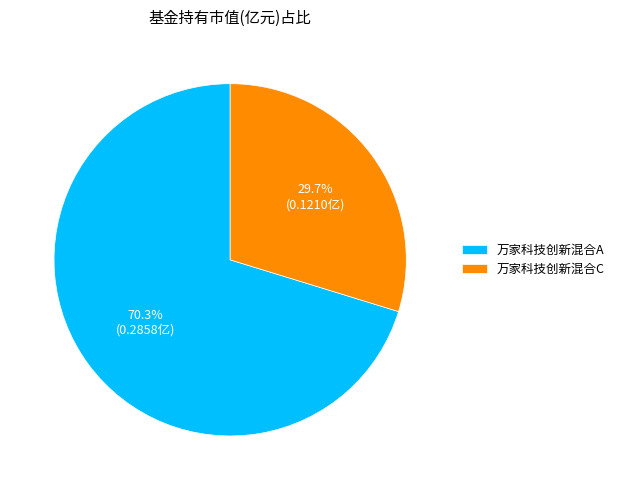

How many slices are in this pie chart?

2